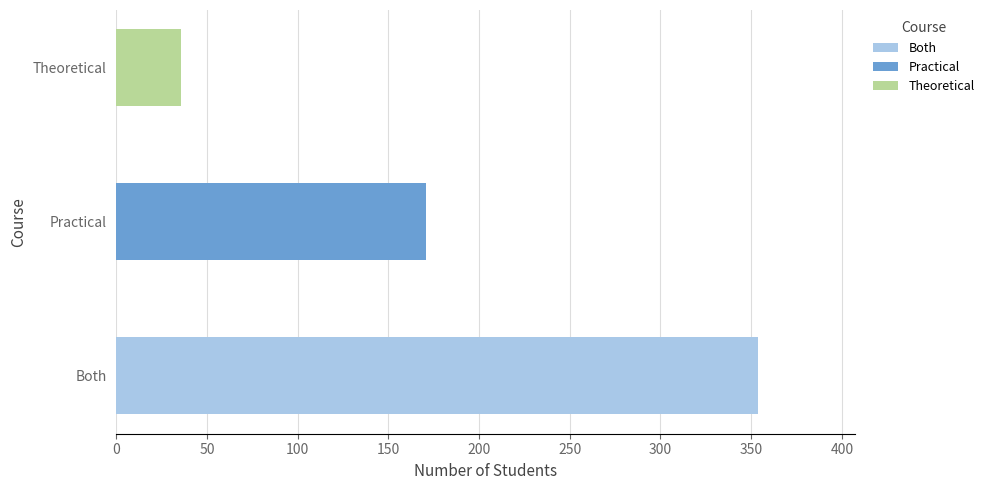

How many bars are there in total?

3